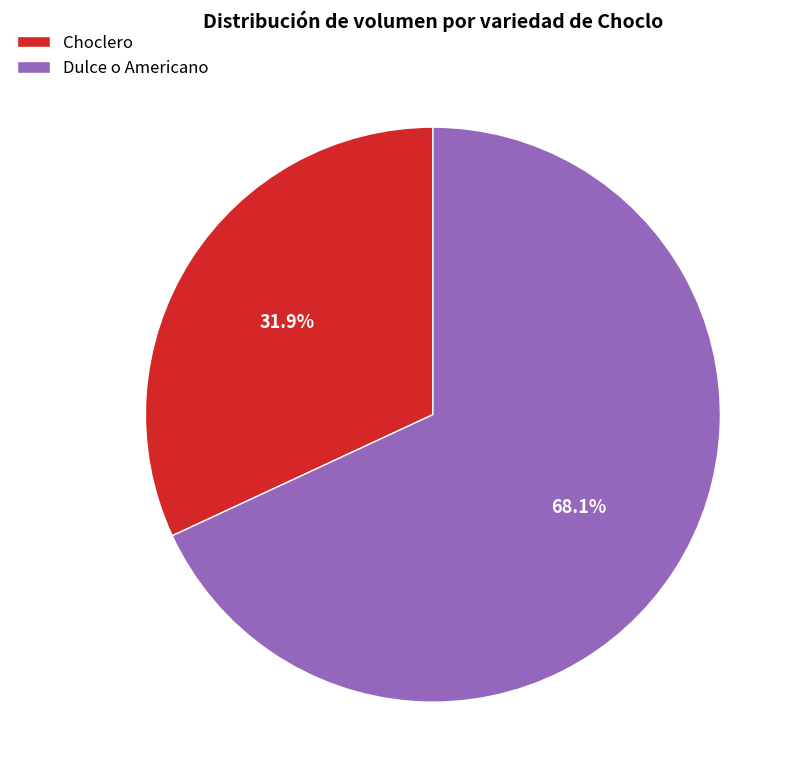

What portion of the pie excludes Choclero?

68.1%